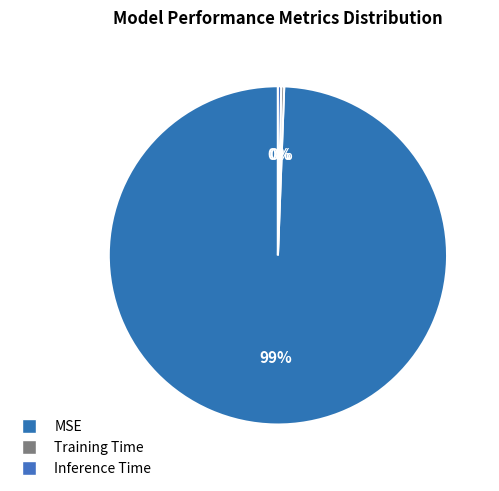

How many slices are in this pie chart?

3